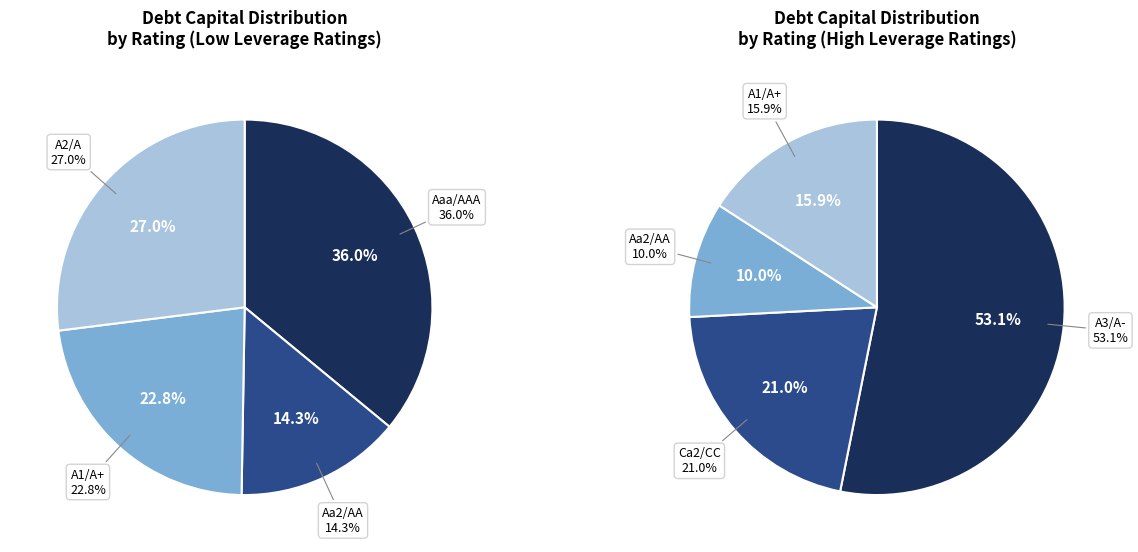

The A1/A+ slice represents 18% of the pie. True or false?

False